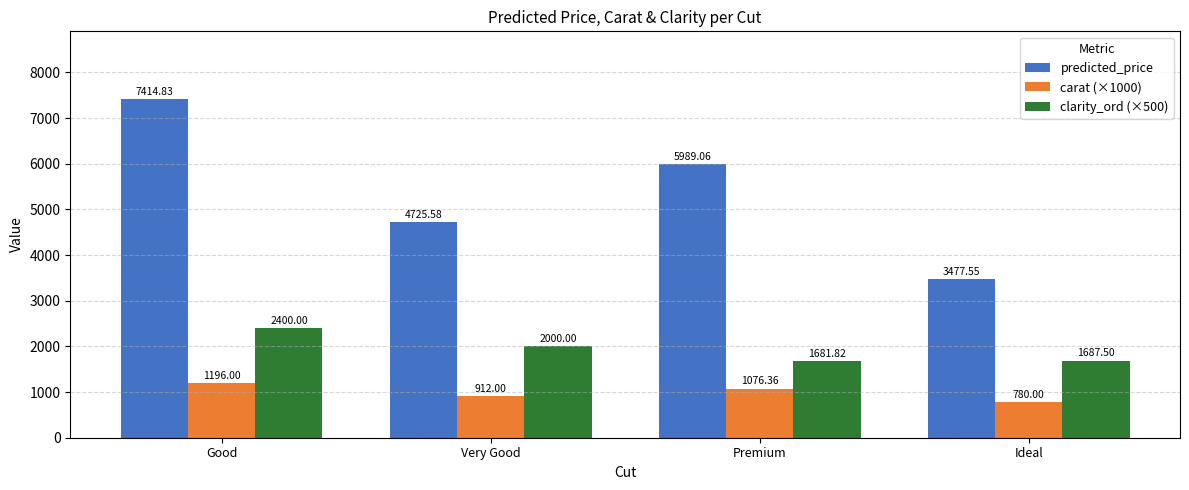

Which series has the widest spread of values?

predicted_price